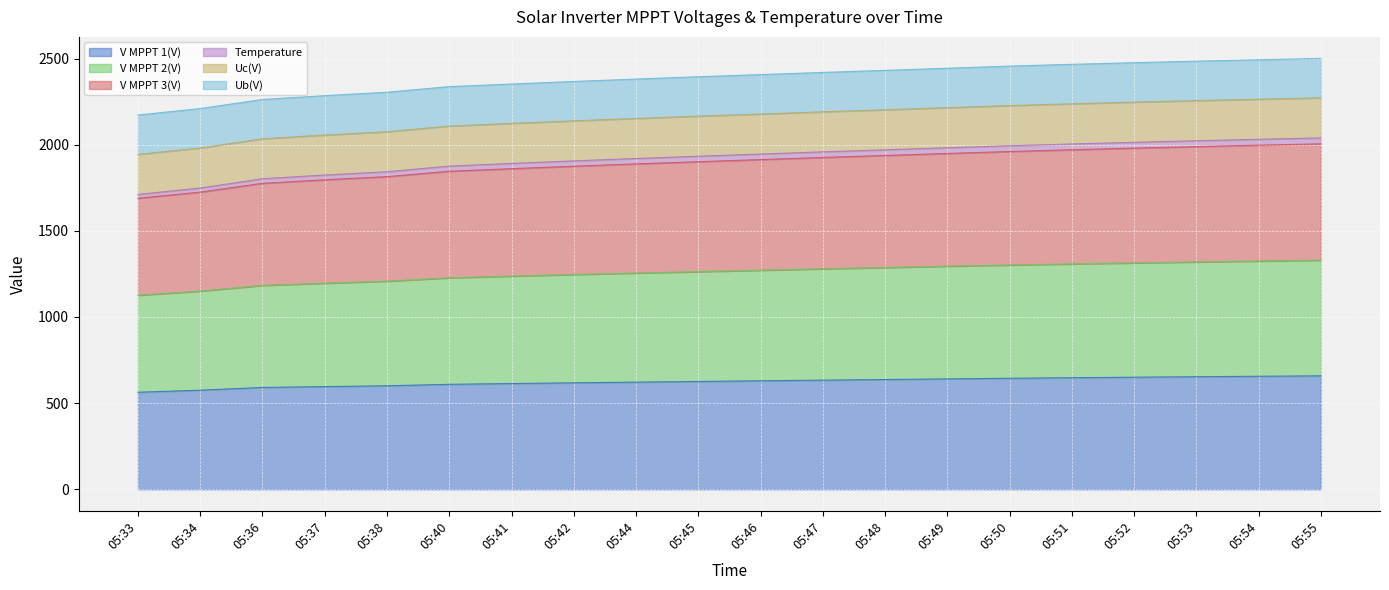

The value of Temperature at 05:51 is 2914.5. True or false?

False